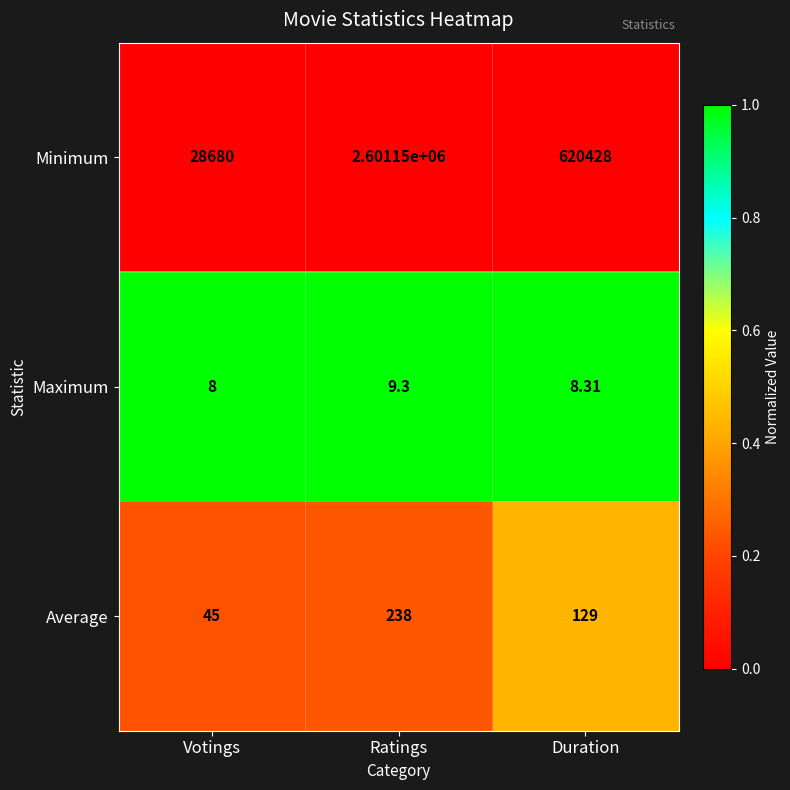

Count the number of categories in the chart.

3